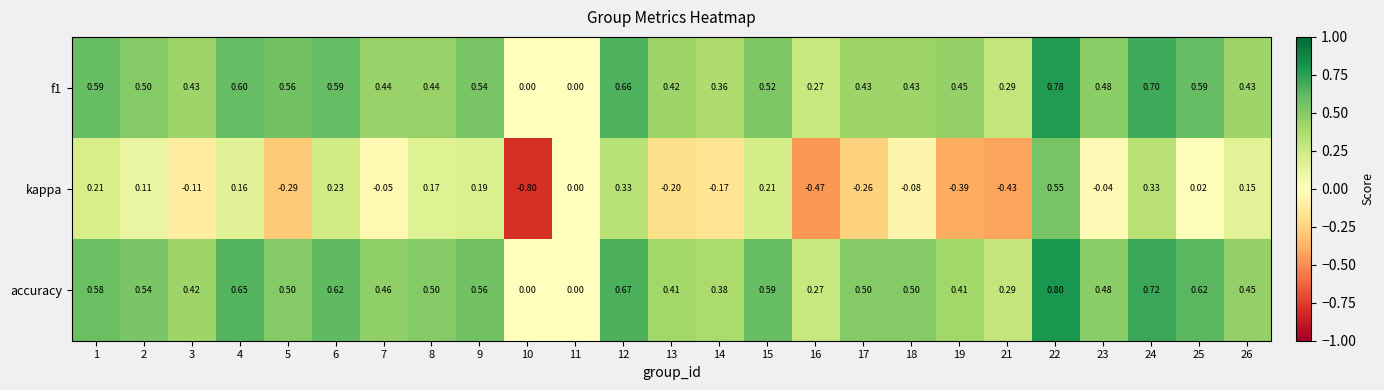

Is the value of accuracy at 10 greater than the value of f1 at 22?

No